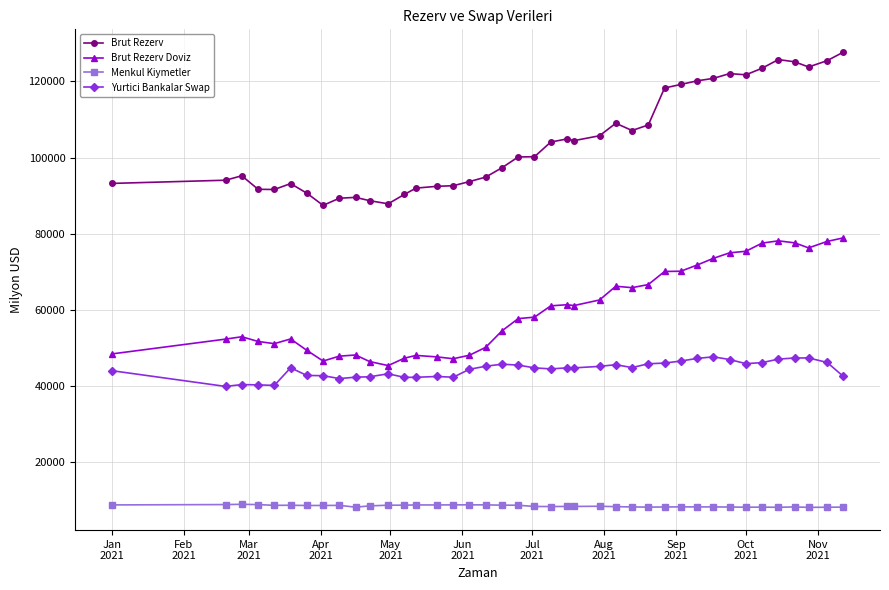

True or false: Menkul Kiymetler and Yurtici Bankalar Swap intersect in this chart.

False